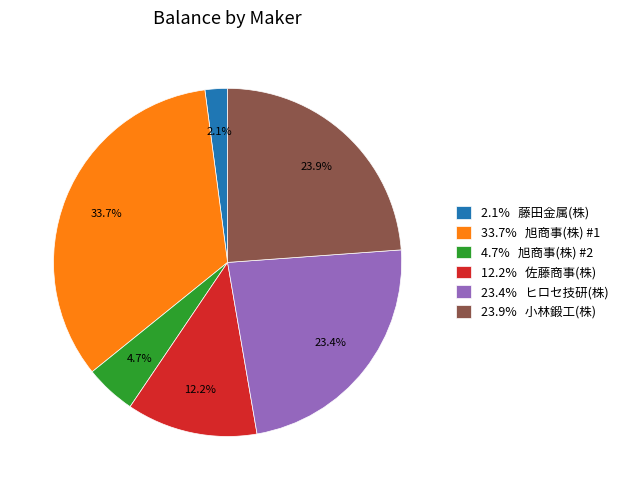

Is there a majority slice in this chart?

No